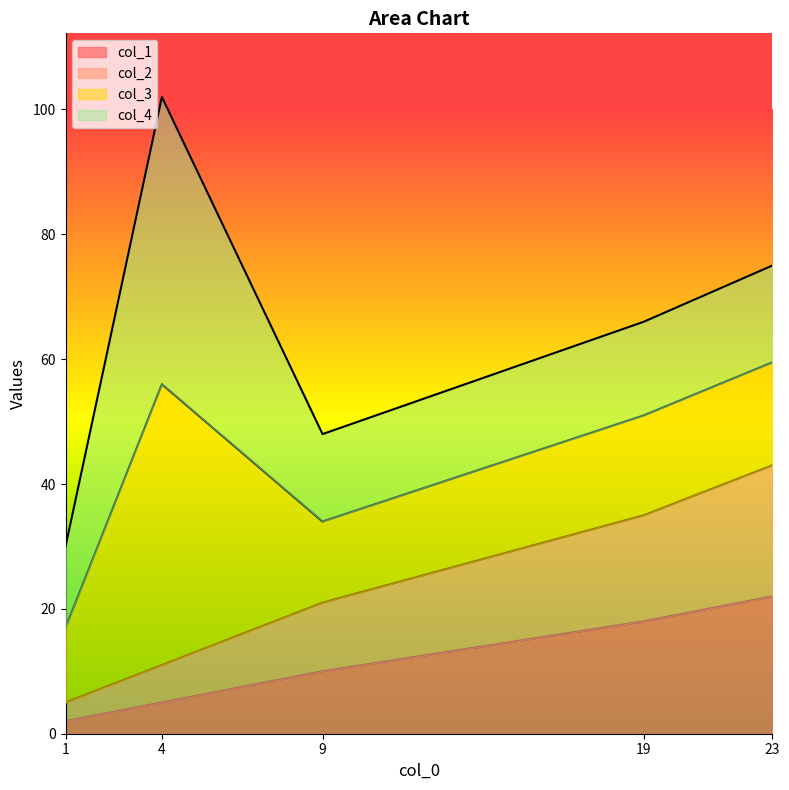

What are all the series names shown in the legend?

col_1, col_2, col_3, col_4